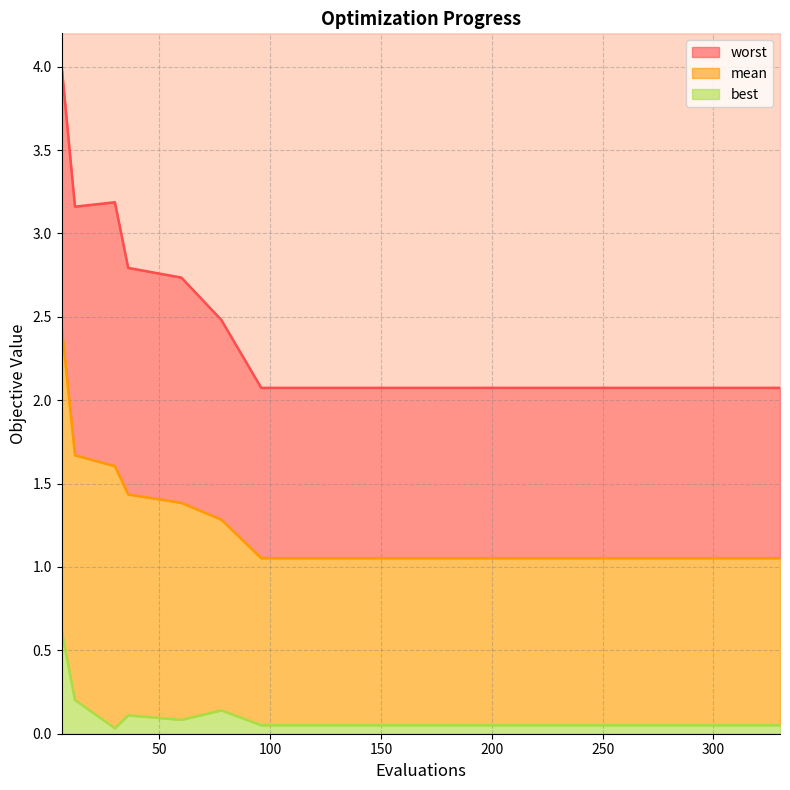

Which series changed the most between 78 and 210?

worst